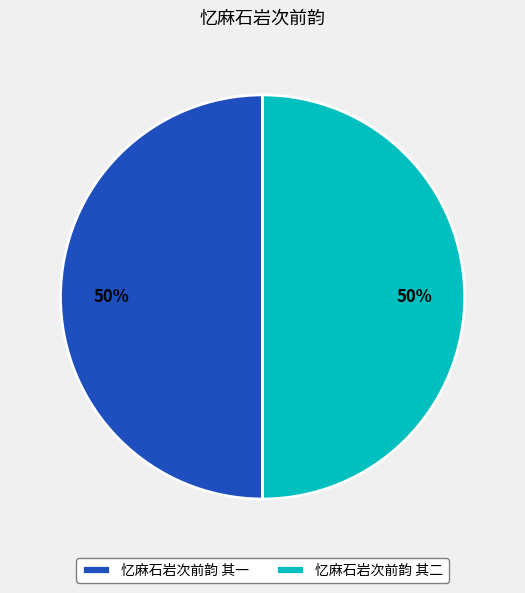

To the nearest percent, what is the combined percentage of 忆麻石岩次前韵 其二 and 忆麻石岩次前韵 其一?

100%